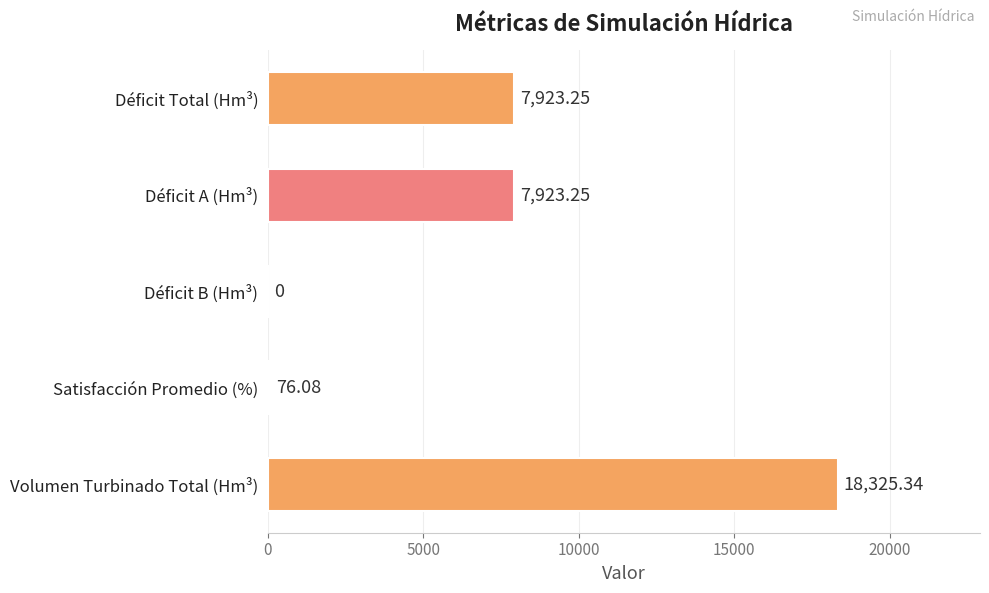

What is the ratio of the value at Déficit A (Hm³) to the value at Volumen Turbinado Total (Hm³)?

0.4